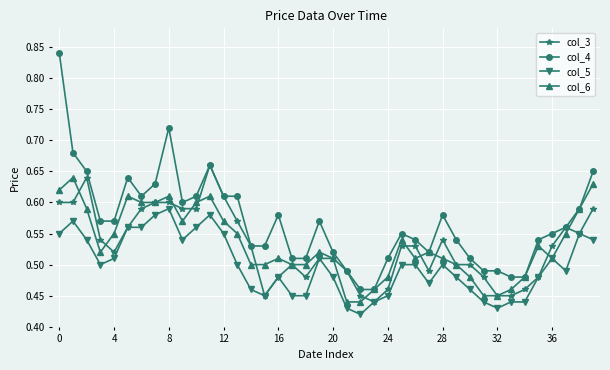

True or false: col_5 has more than 2 points higher than both neighbors.

True